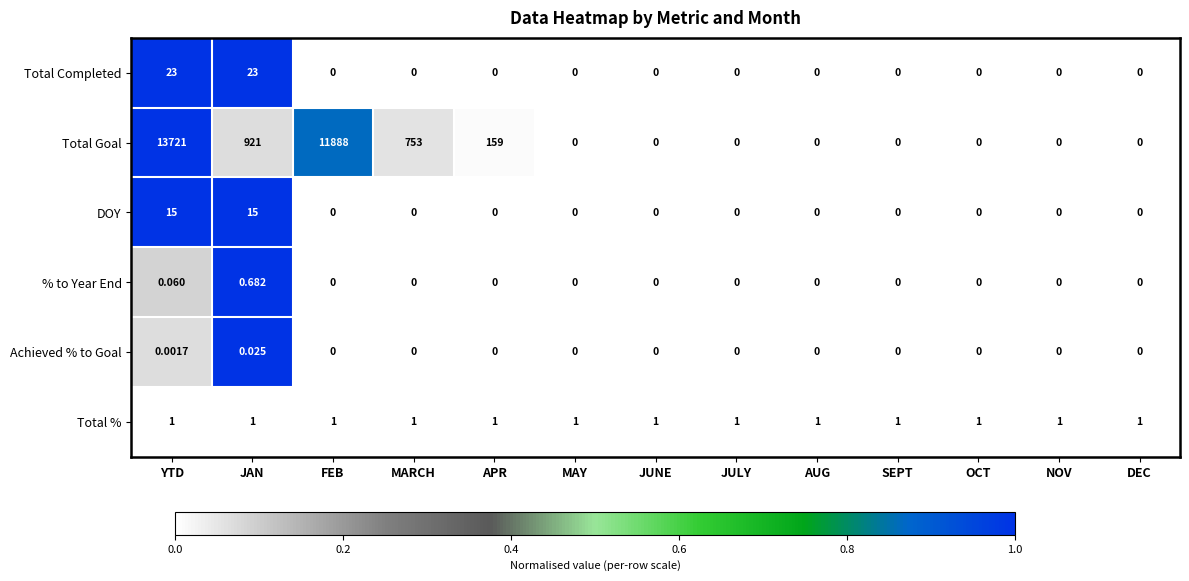

Between YTD and MAY, which series saw the biggest shift?

Total Goal